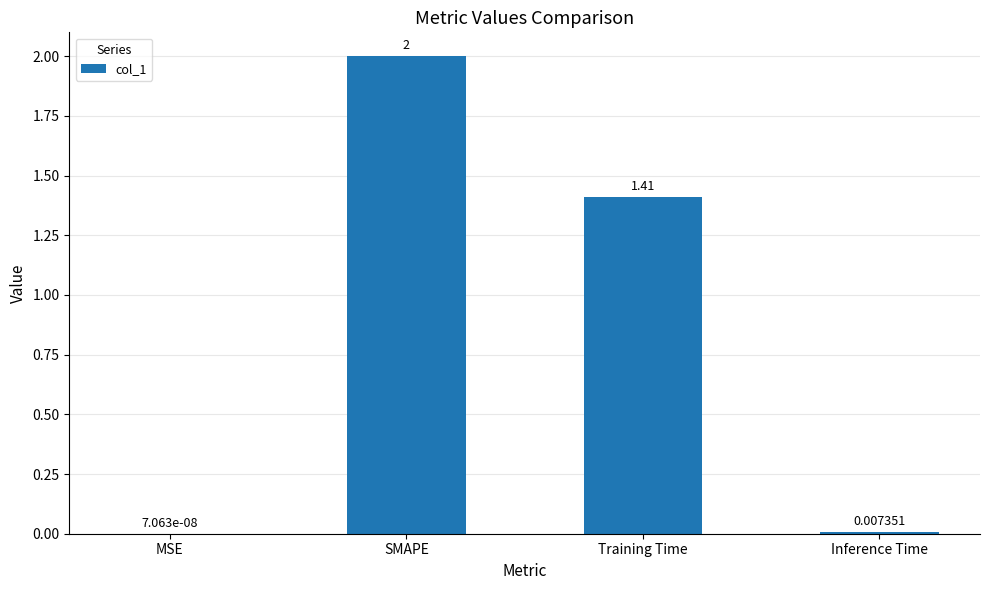

Which category has the highest value across all series?

SMAPE